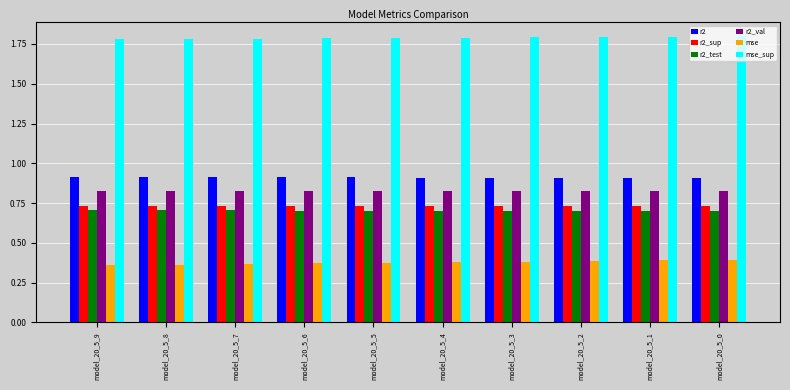

The value of r2_test at model_20_5_6 is 0.2. True or false?

False